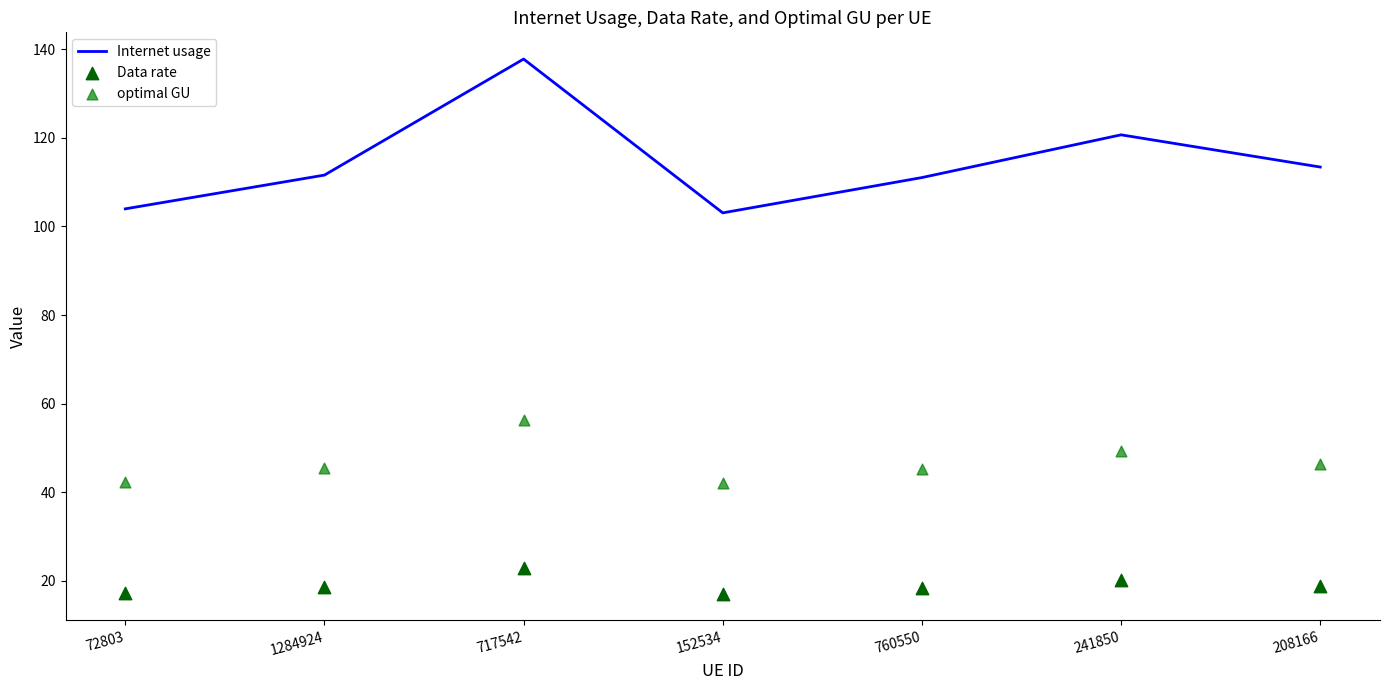

At which category is the sum across all series the highest?

717542